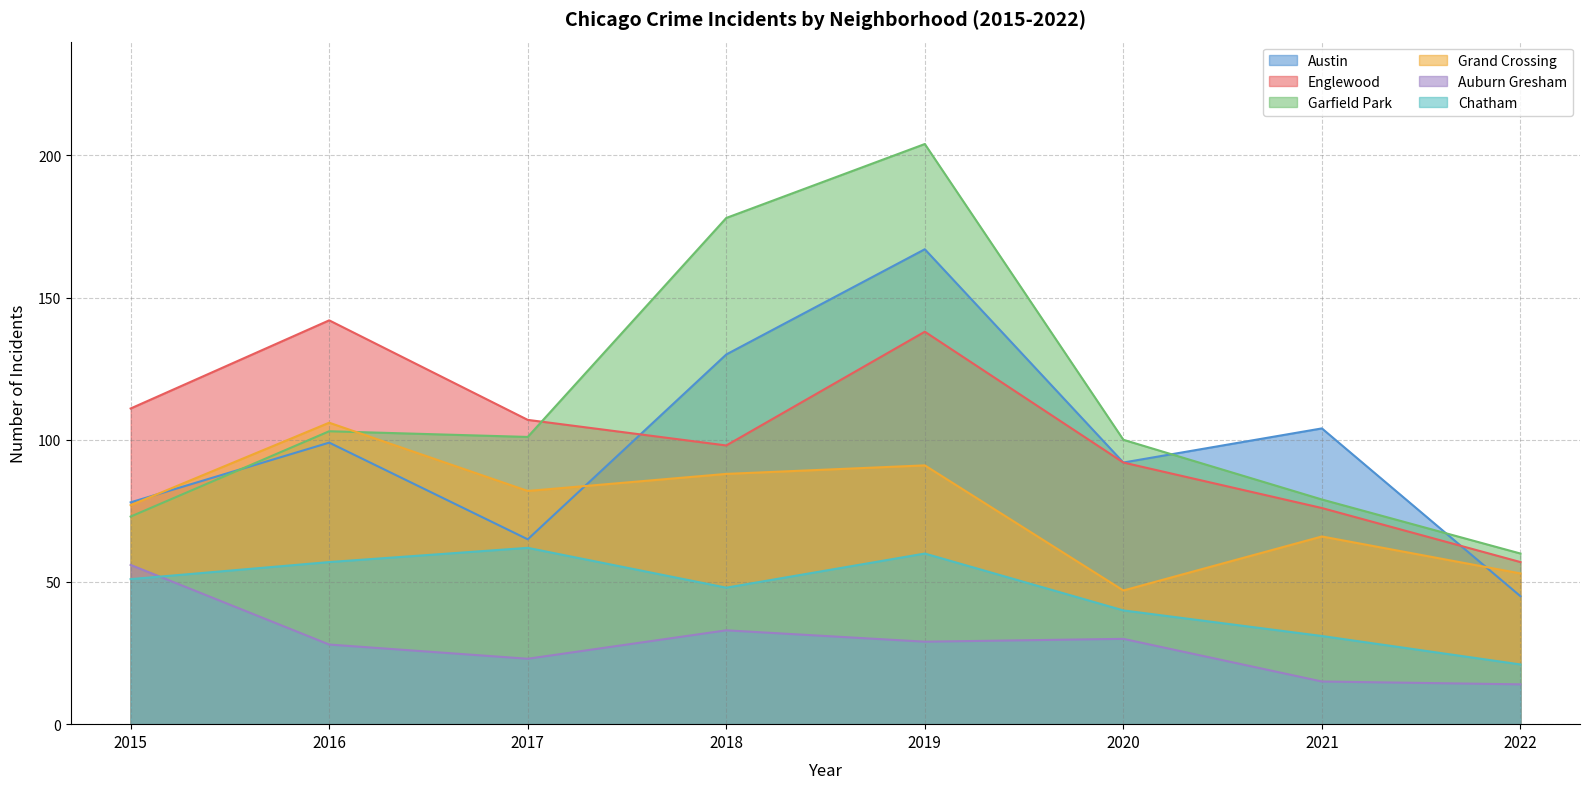

What is the value of the Englewood point at the 3rd from the left?

107